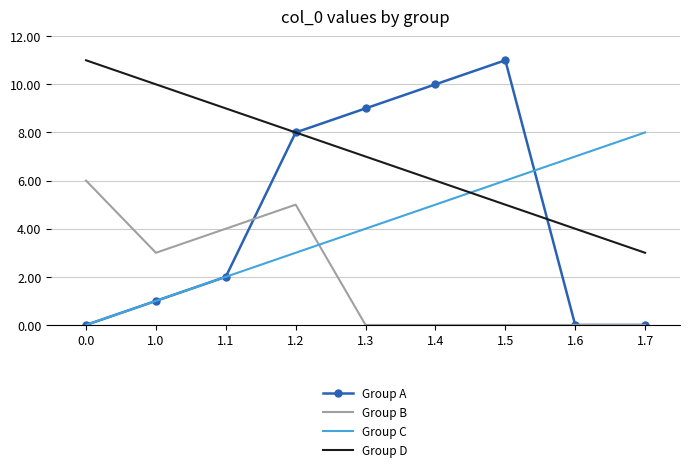

Is the value of Group B at 1.2 greater than the value of Group A at 1.3?

No